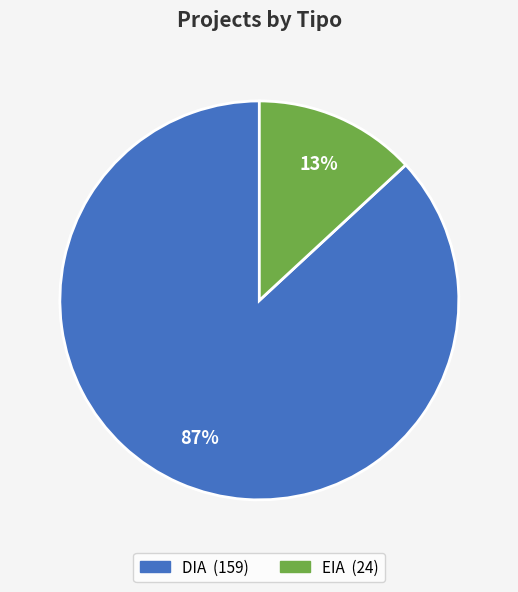

To the nearest percent, what percentage of the pie is DIA?

87%